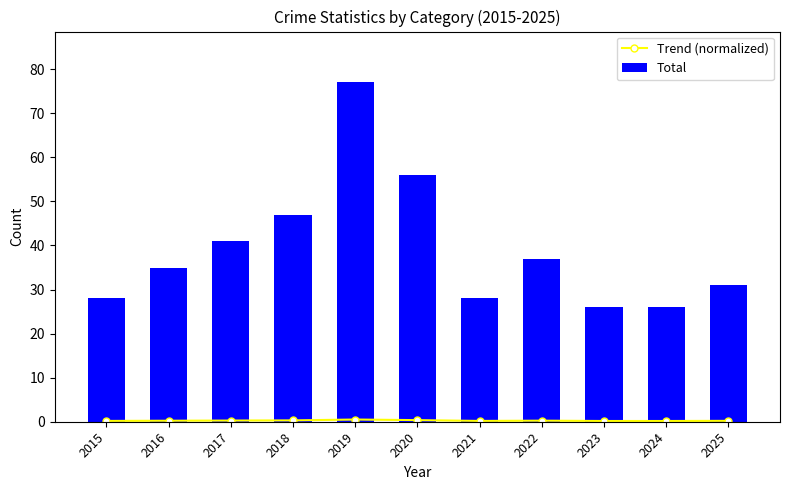

At how many categories does at least one series exceed 45?

3